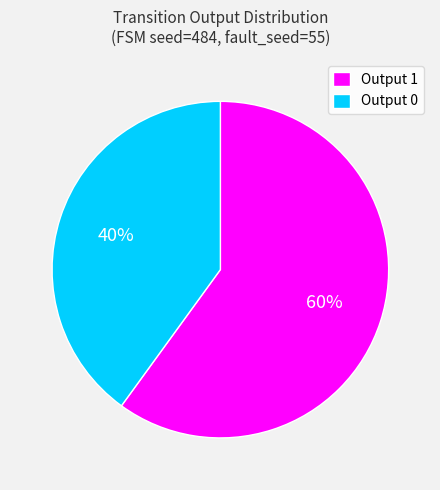

True or false: Output 0 accounts for 34% of the total.

False